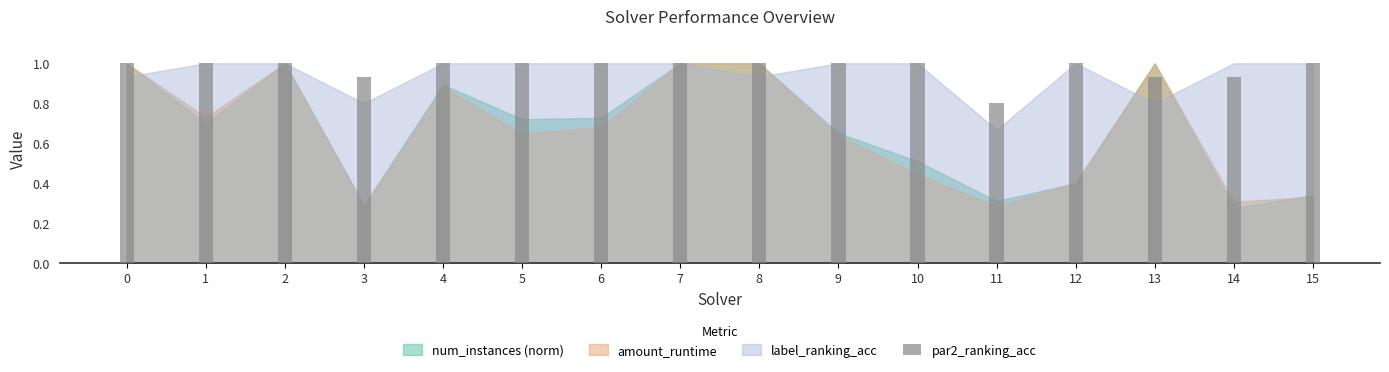

True or false: the data shows 1.0 at 0.

True